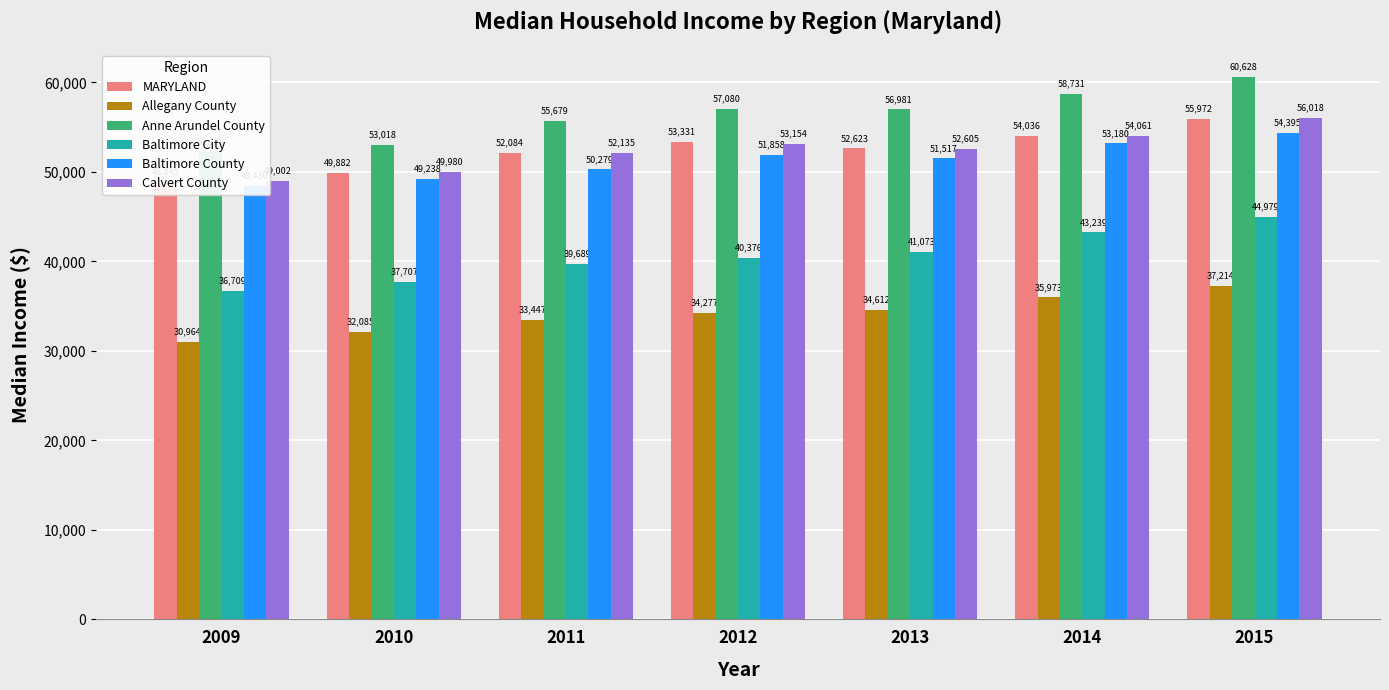

What is the value of the Baltimore County bar at the 7th from the left?

54395